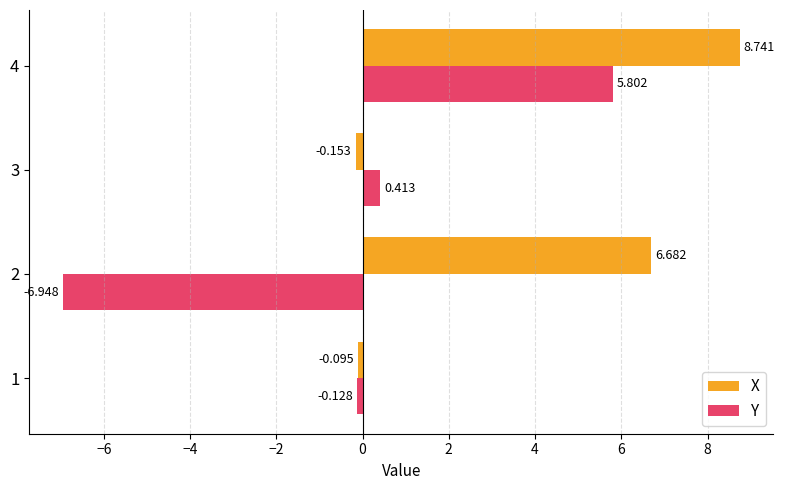

Which series has the widest spread of values?

Y